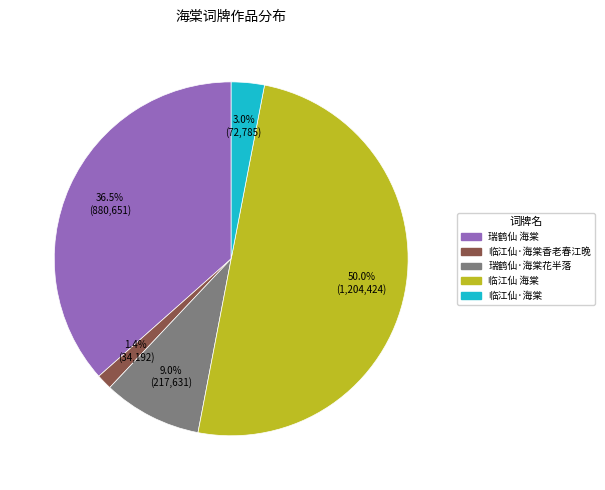

What percentage is the 临江仙·海棠 slice, to the nearest percent?

3%